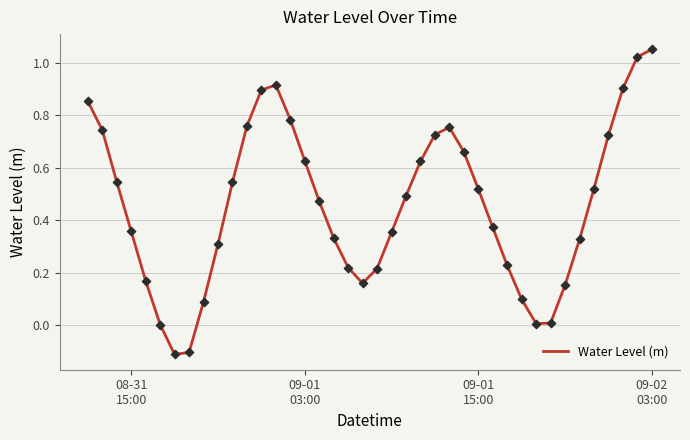

What is the difference between the maximum and minimum values?

1.2